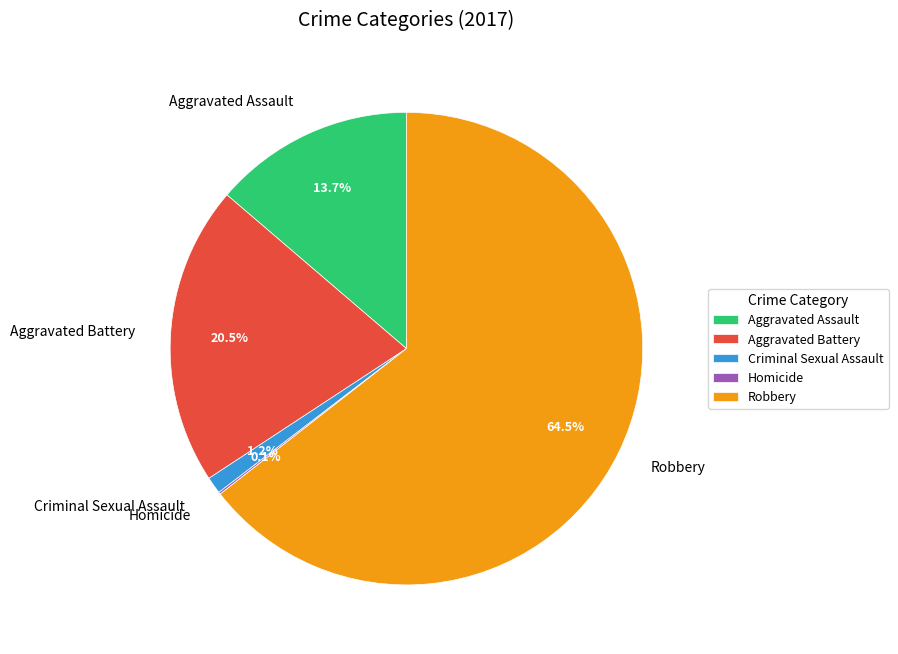

Which category has the biggest portion of the pie?

Robbery